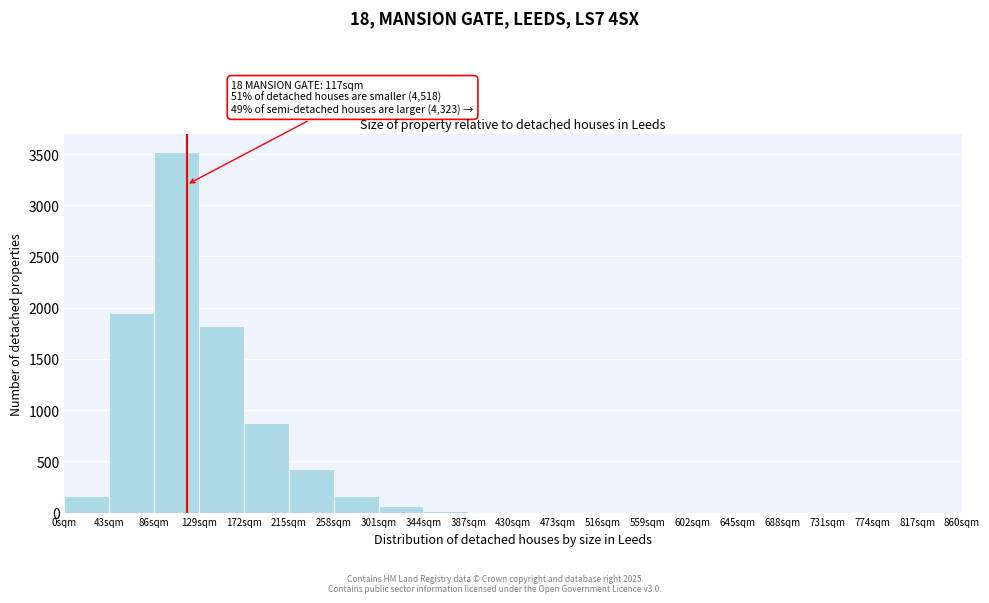

Over which range of the x-axis is the bar tallest?

86 to 129